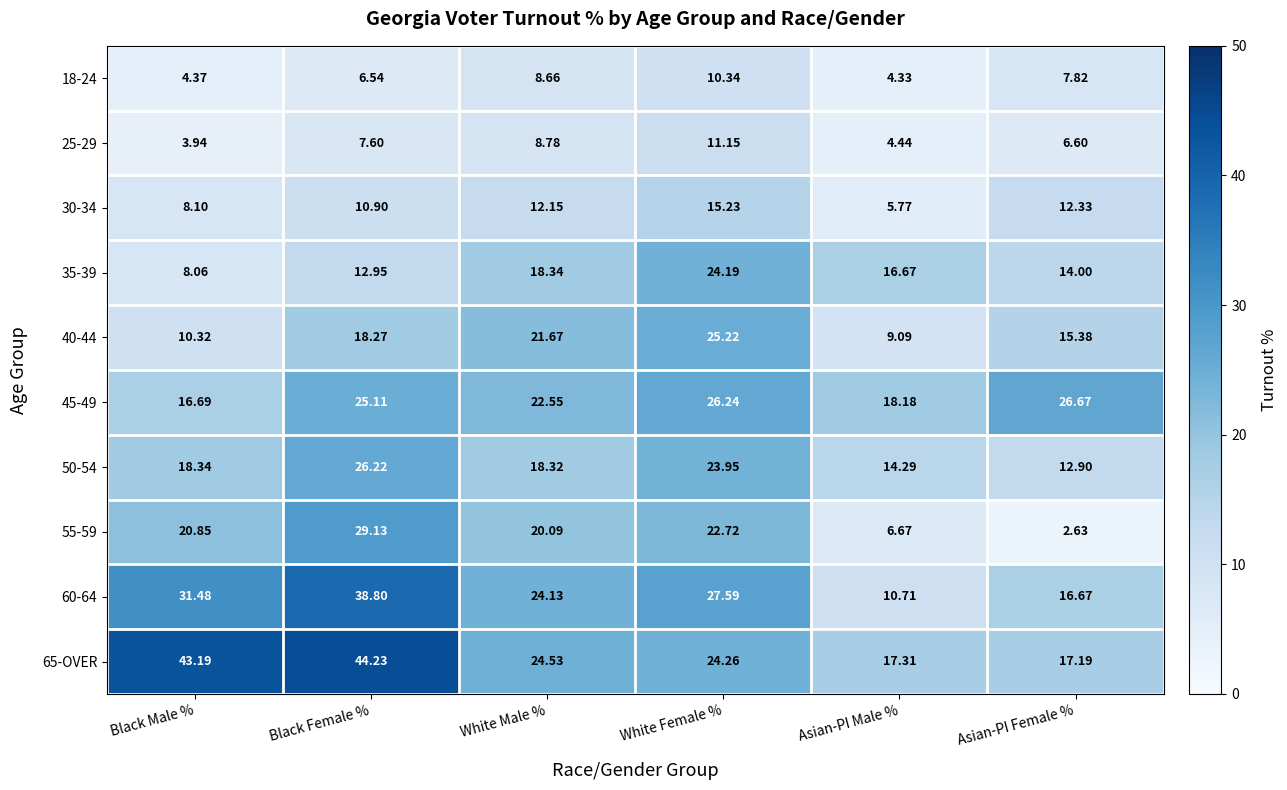

Which category has the lowest value across all series?

Asian-PI Female %